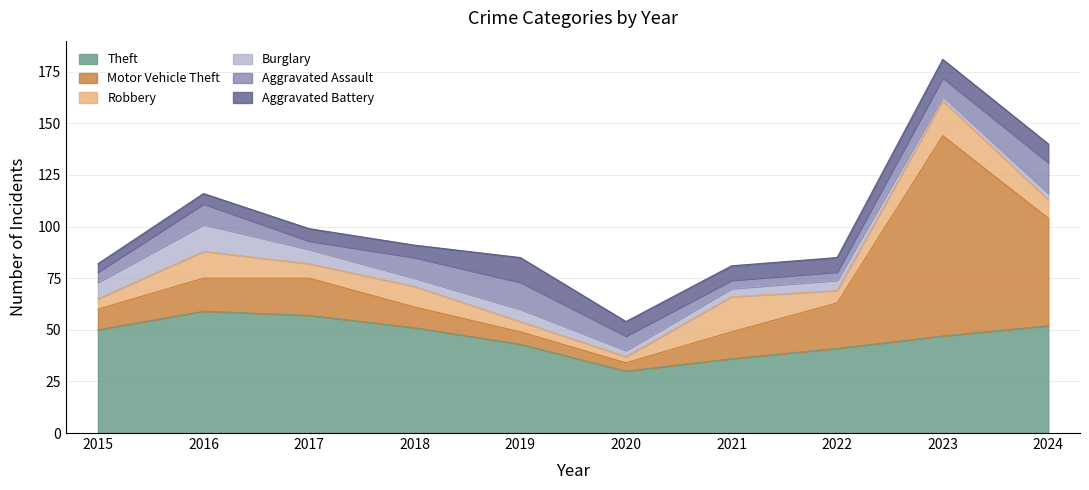

At which category is the sum across all series the highest?

2023